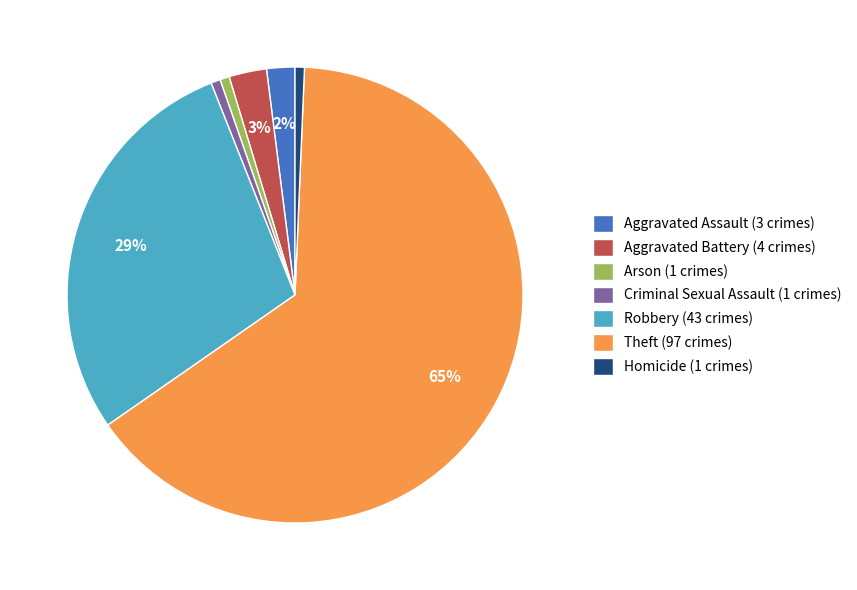

To the nearest percent, what percentage of the pie is Arson (1 crimes)?

1%